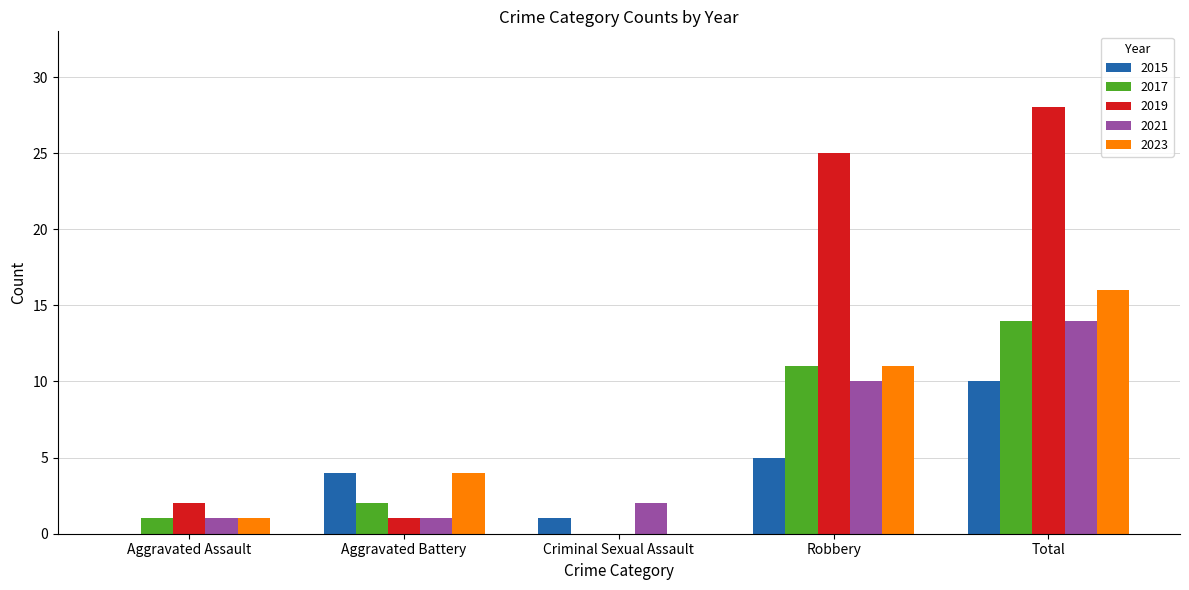

Count the number of data series in this chart.

5